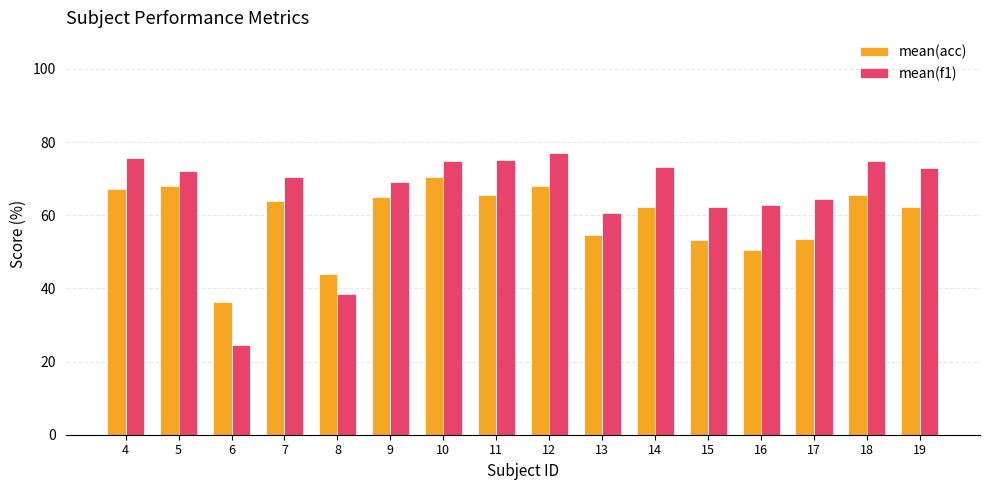

What is the sum of the mean(acc) values at 9 and 19?

127.2